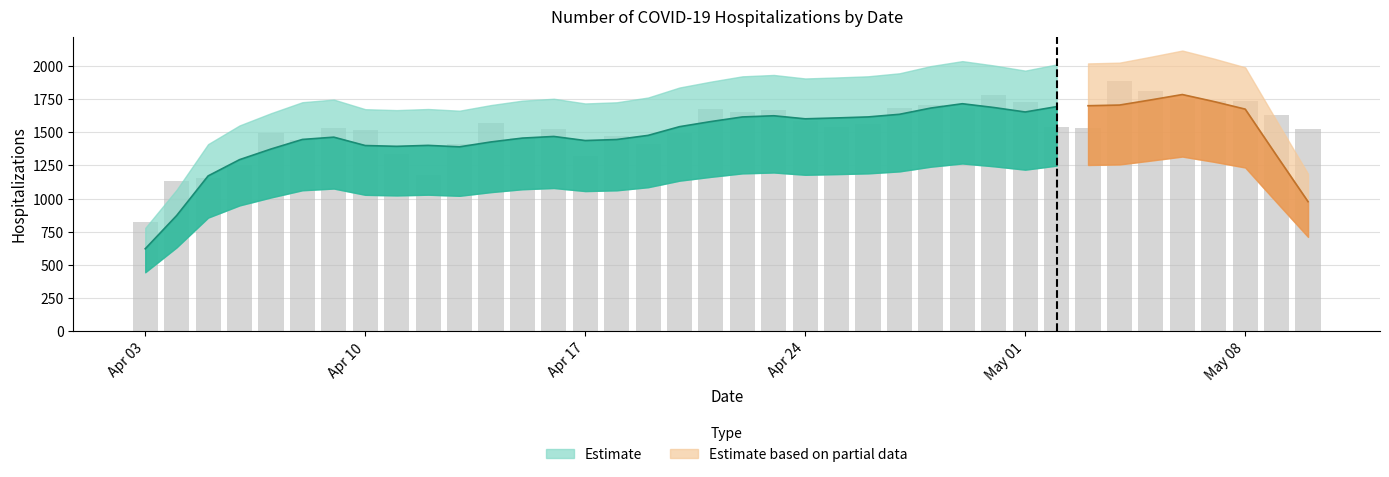

True or false: the data shows 2588 at 2020/04/21.

False